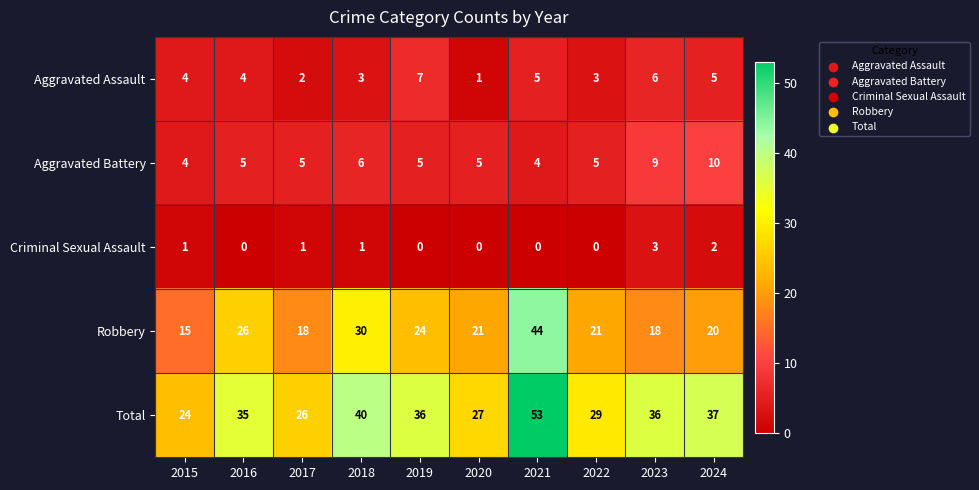

What value does the Aggravated Battery series have at 2024?

10